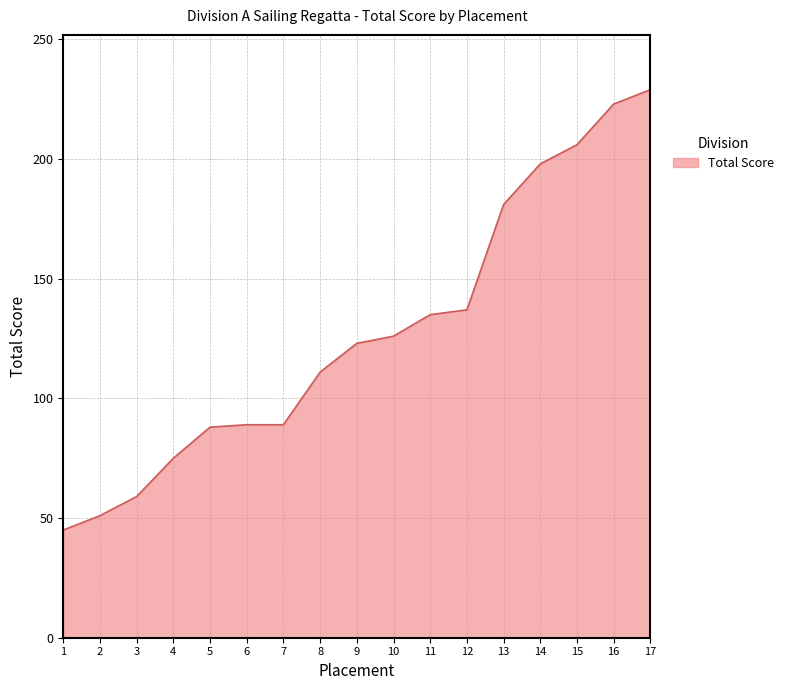

At which category does the chart reach its peak across all series?

17